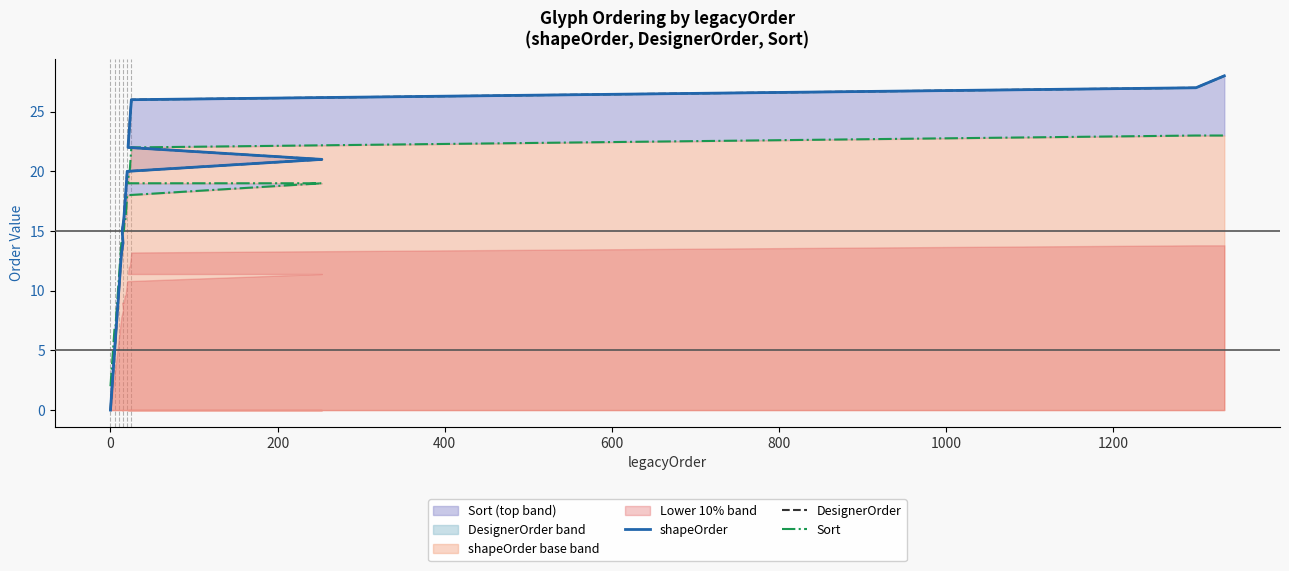

Reading right to left, what are all the values shown in this chart?

shapeOrder: 28	27	26	25	24	23	22	21	20	19	18	17	16	15	14	13	12	11	10	9	8	7	6	5	4	3	2	2	1	0
DesignerOrder: 28	27	26	25	24	23	22	21	20	19	18	17	16	15	14	13	12	11	10	9	8	7	6	5	4	3	2	2	1	0
Sort: 23	23	22	21	20	20	19	19	18	17	16	16	15	15	14	14	13	12	11	10	9	8	7	7	6	5	4	4	3	2